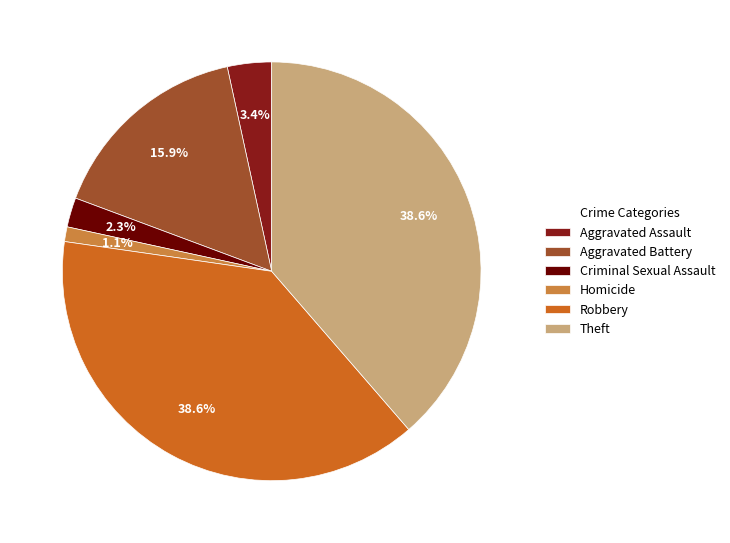

Does Criminal Sexual Assault represent more than half of the total?

No